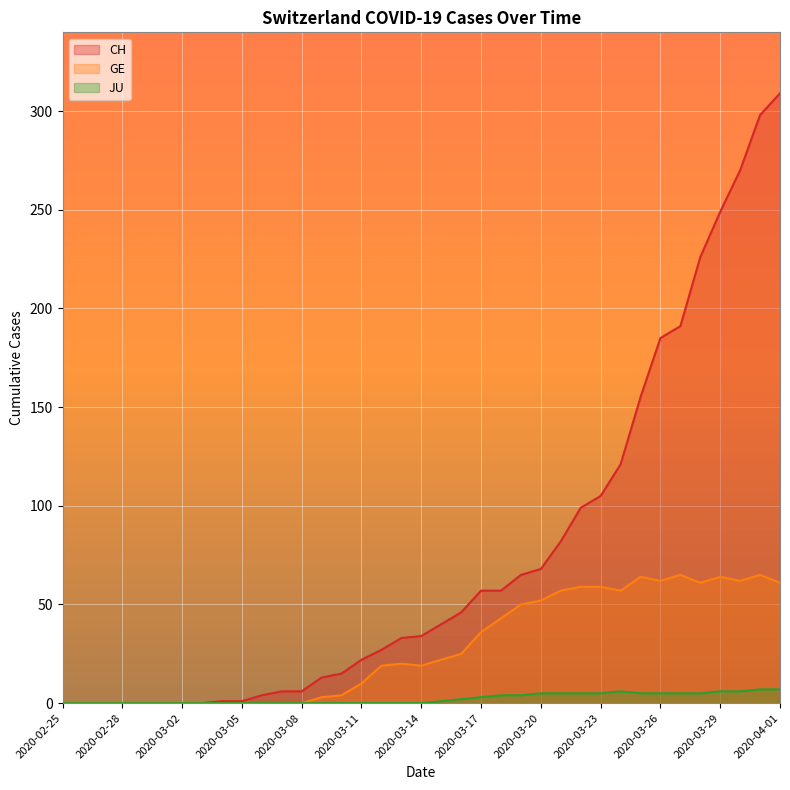

Is the value of GE at 2020-03-15 greater than the value of JU at 2020-03-05?

Yes